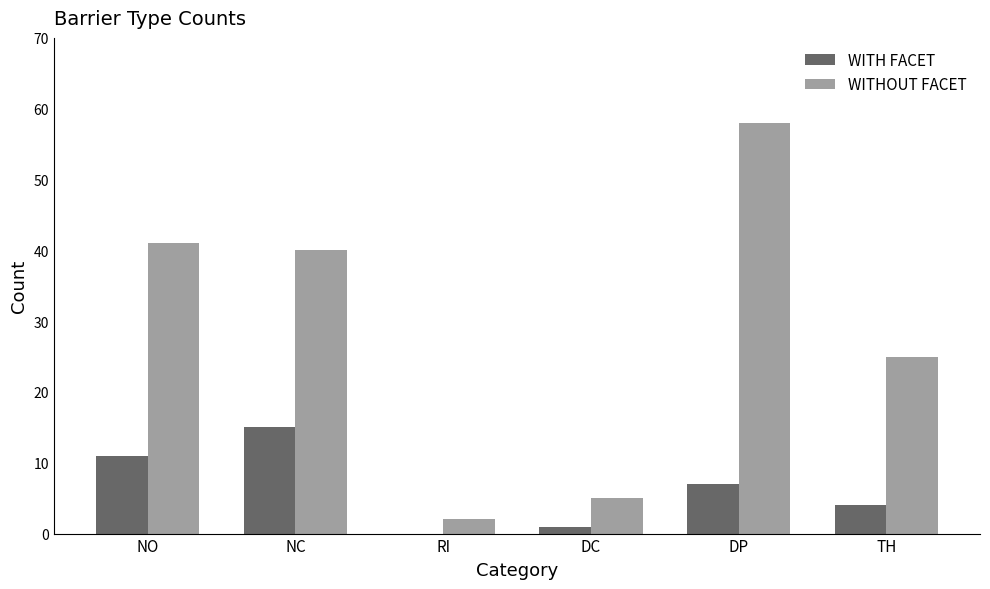

Which series changed the most between NO and RI?

WITHOUT FACET